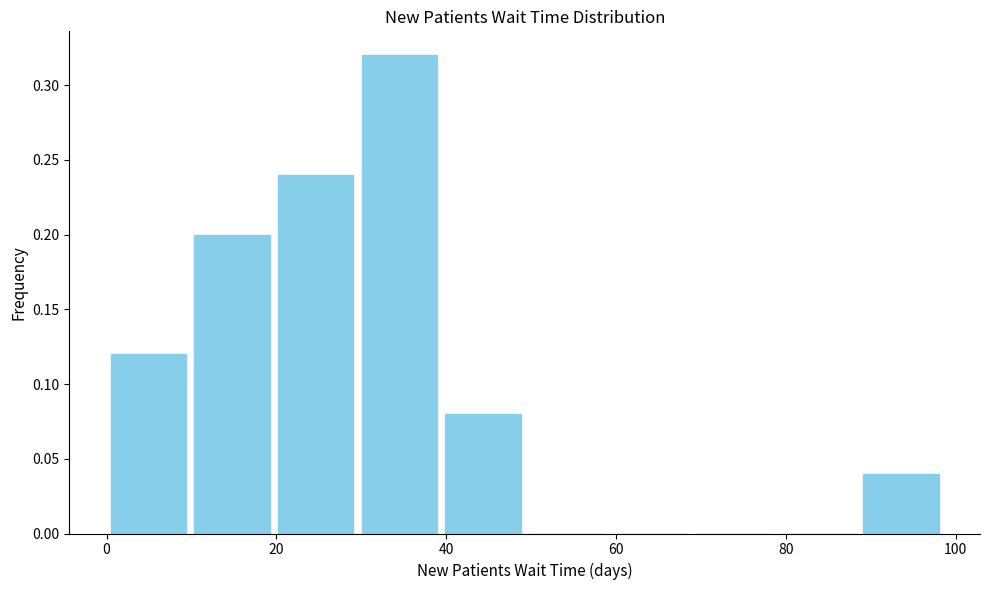

Over which range of the x-axis is the bar tallest?

30 to 40